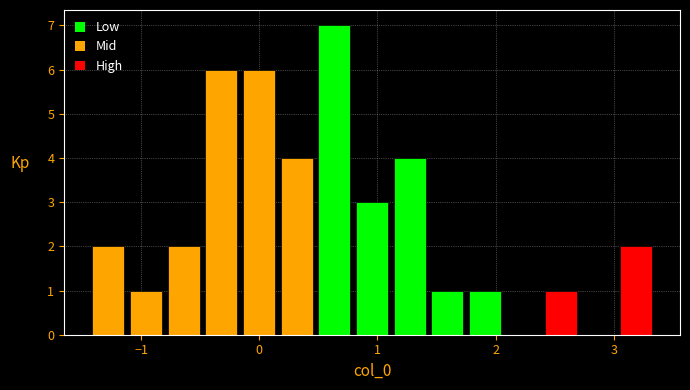

Around what value on the x-axis is the tallest bar? Give the approximate position of its centre, as read against the axis.

0.6